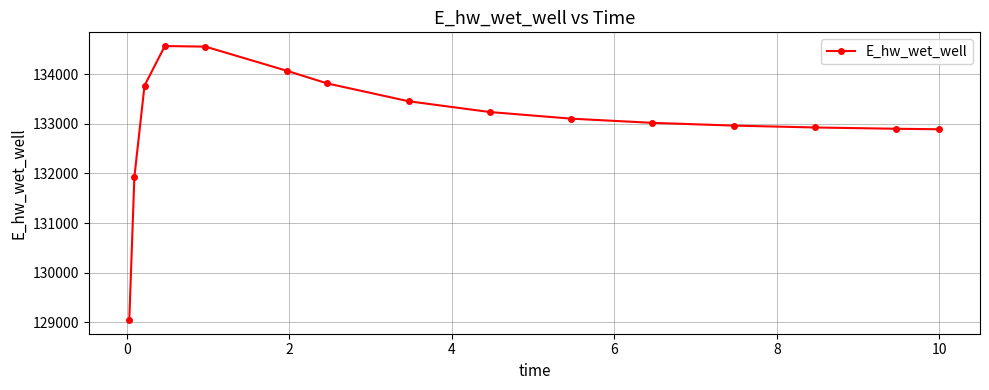

What is the smallest value displayed?

129047.2